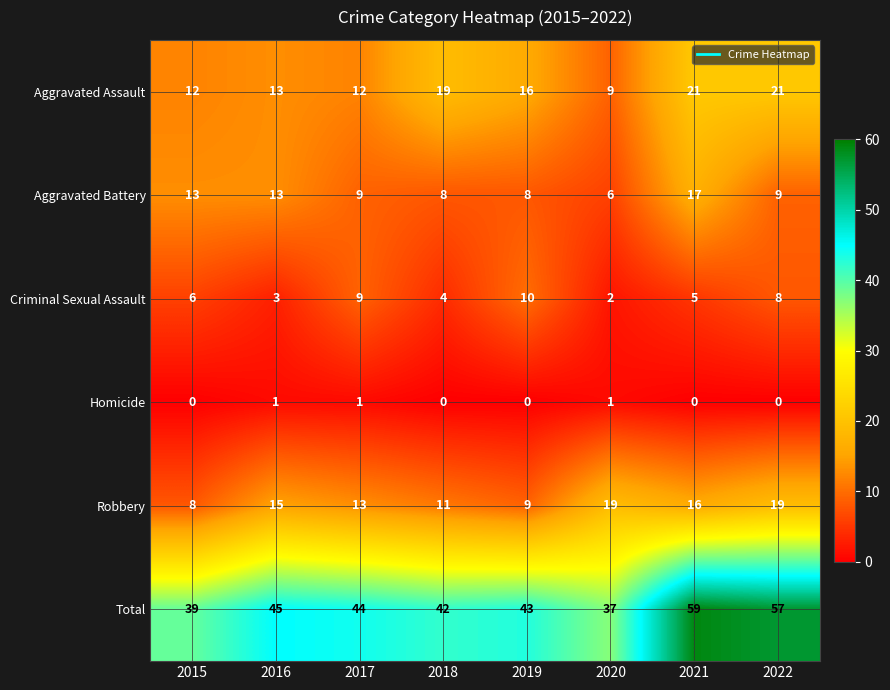

What is the average value of the Total series?

46